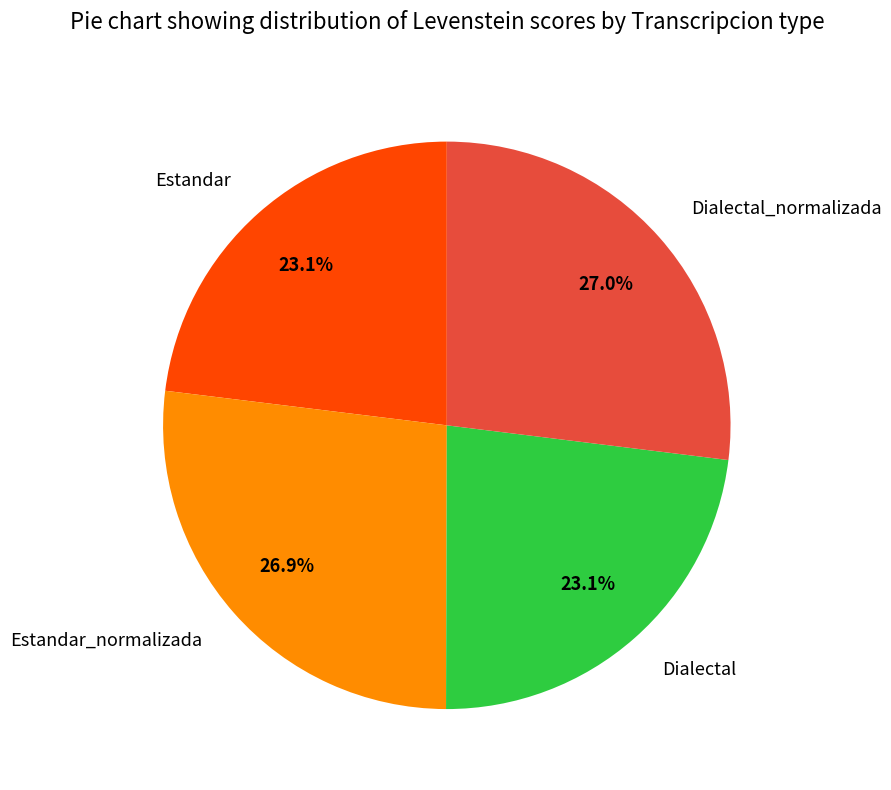

What portion of the pie excludes Dialectal?

76.9%